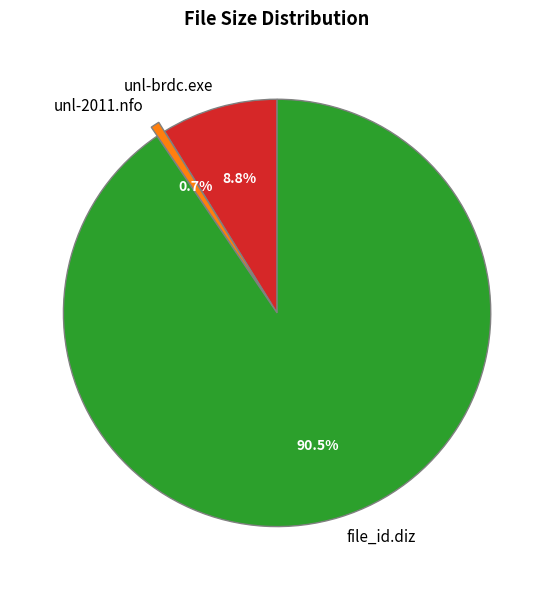

Rank the categories by value from highest to lowest.

file_id.diz, unl-brdc.exe, unl-2011.nfo